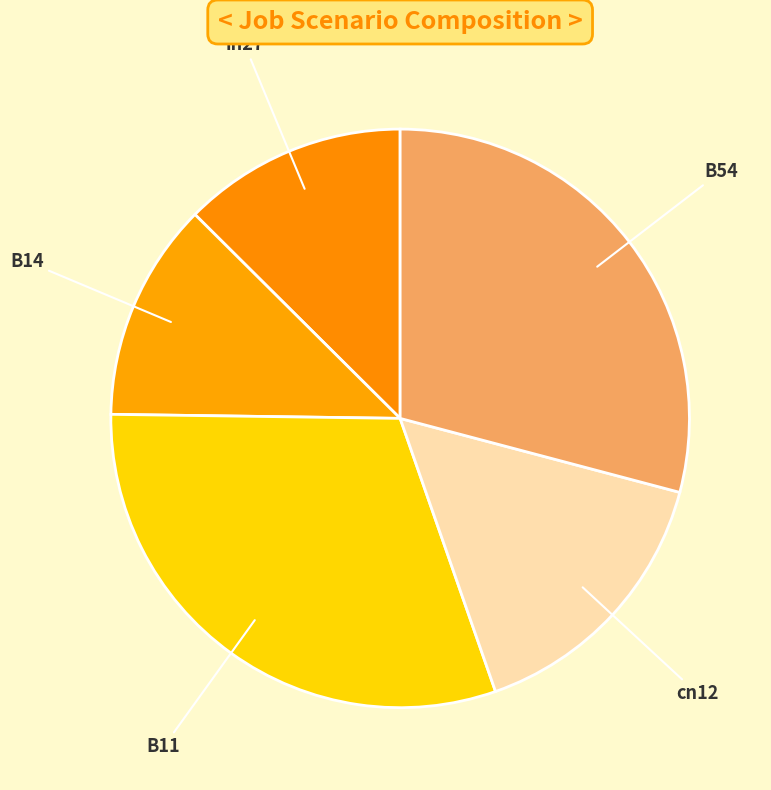

Does cn12 account for over 50% of the chart?

No